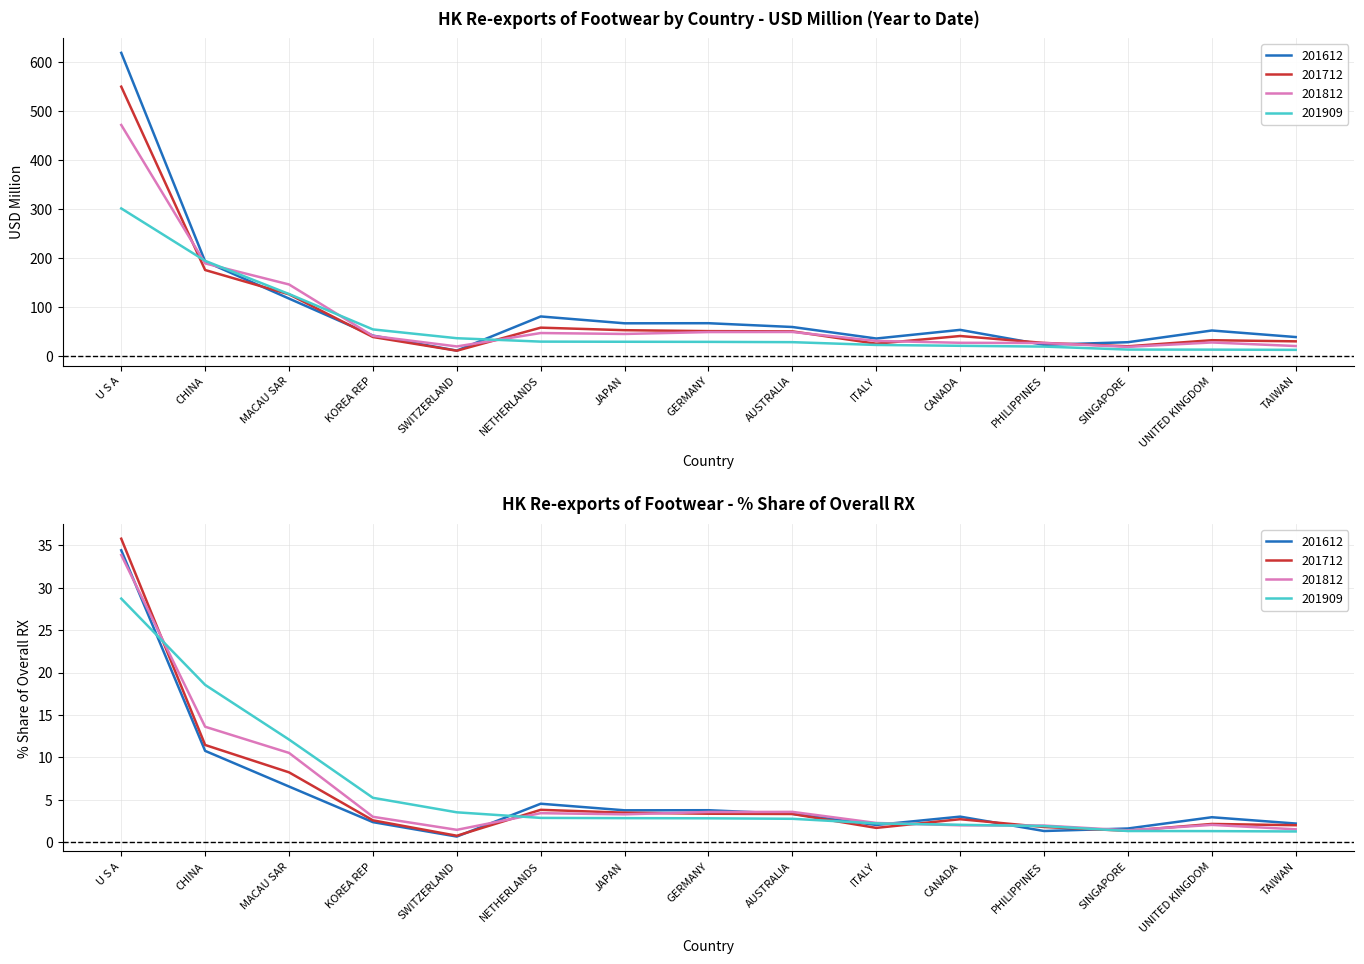

Rank the series by their maximum value, from lowest to highest.

201909, 201812, 201712, 201612